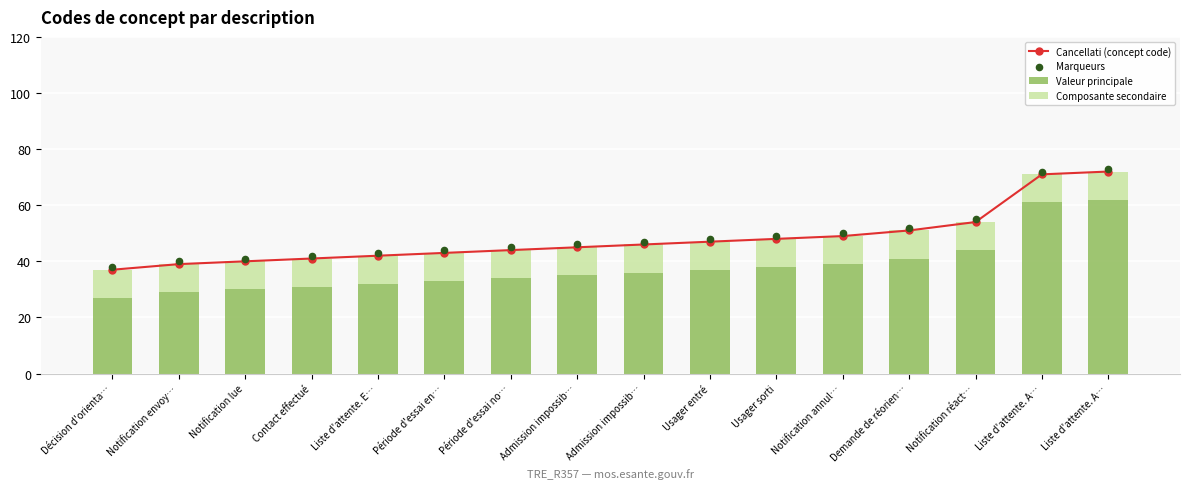

At which category is the sum across all series the highest?

Liste d'attente. A…